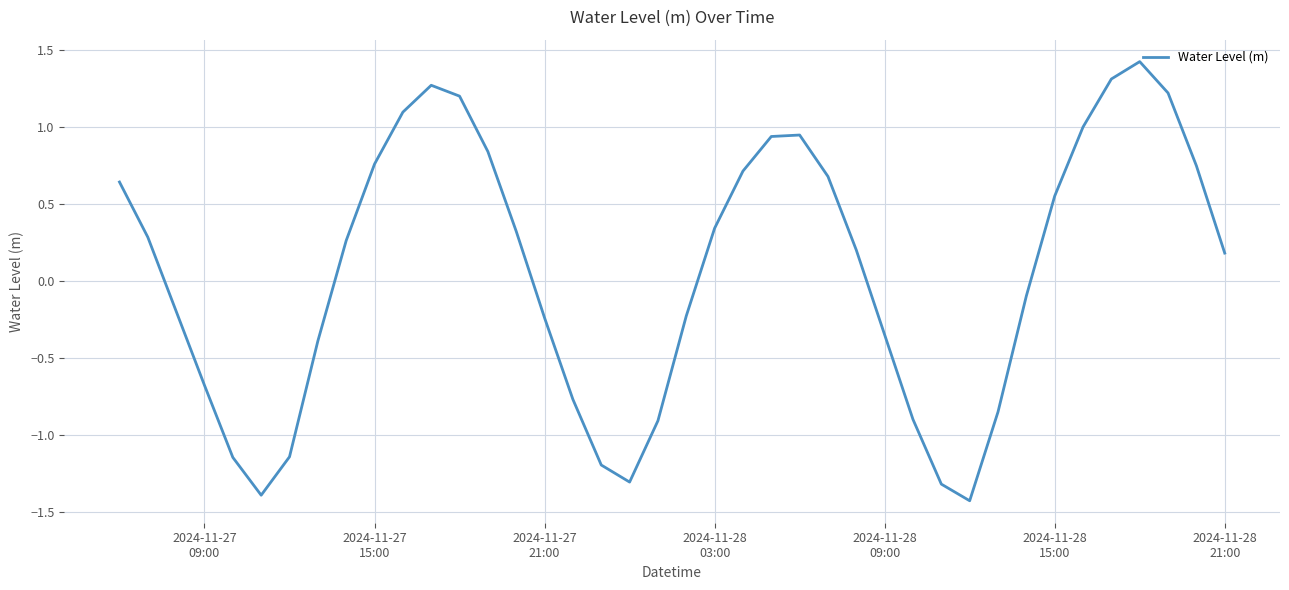

What is the smallest value displayed?

-1.4